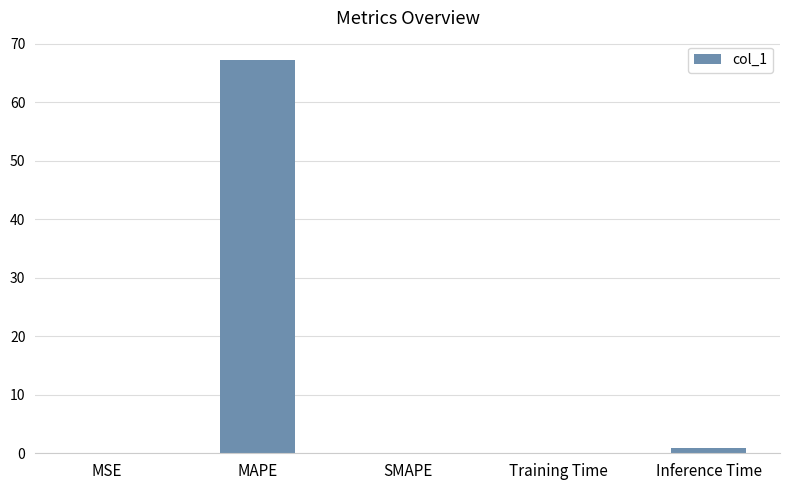

Are the bars horizontal?

No